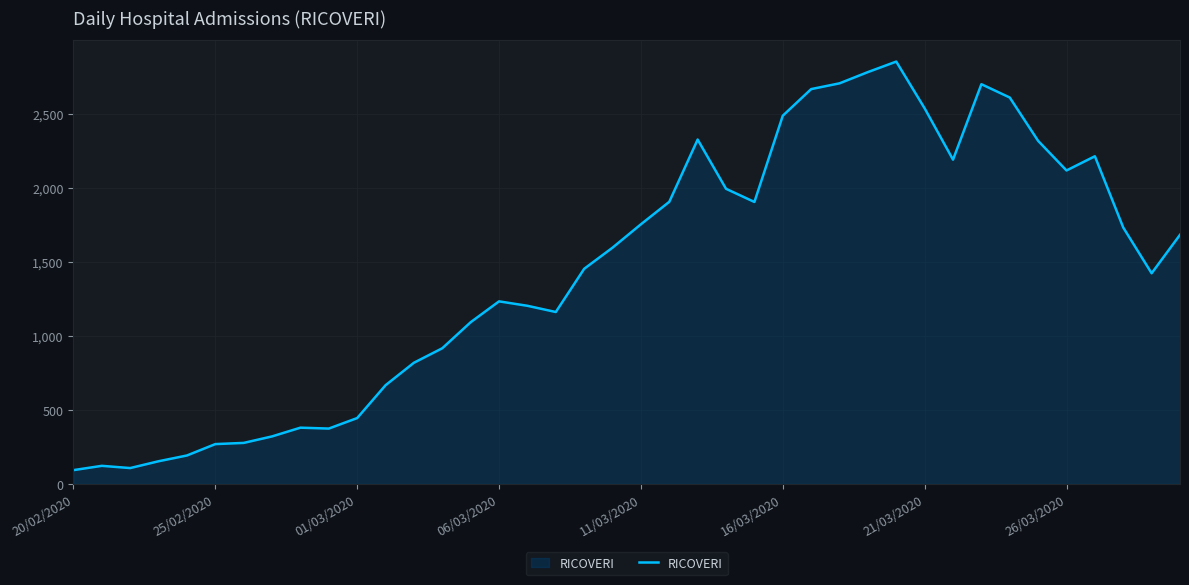

What is the greatest value displayed?

2854